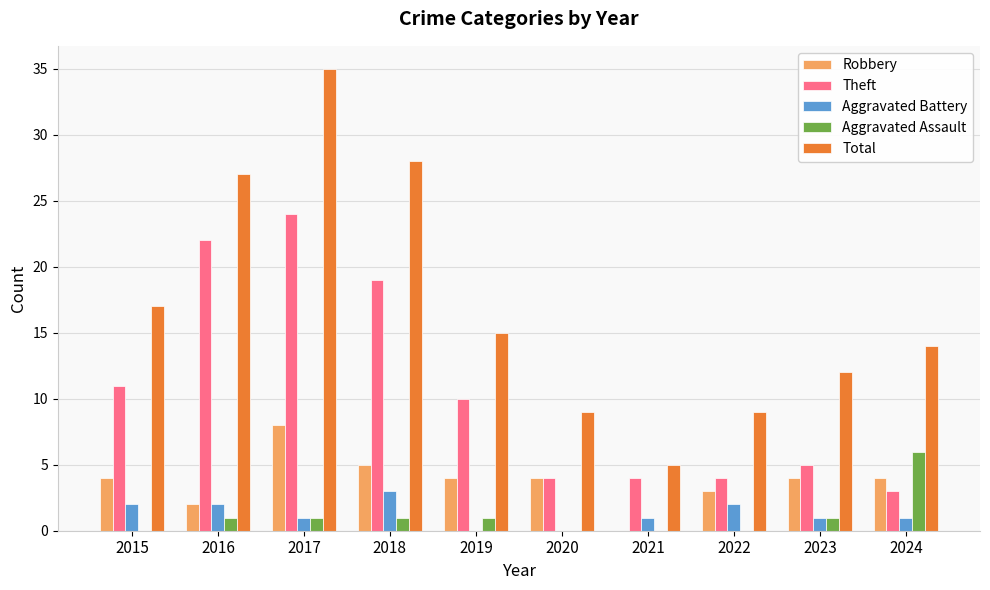

Is it true that Total equals 35 at 2017?

True